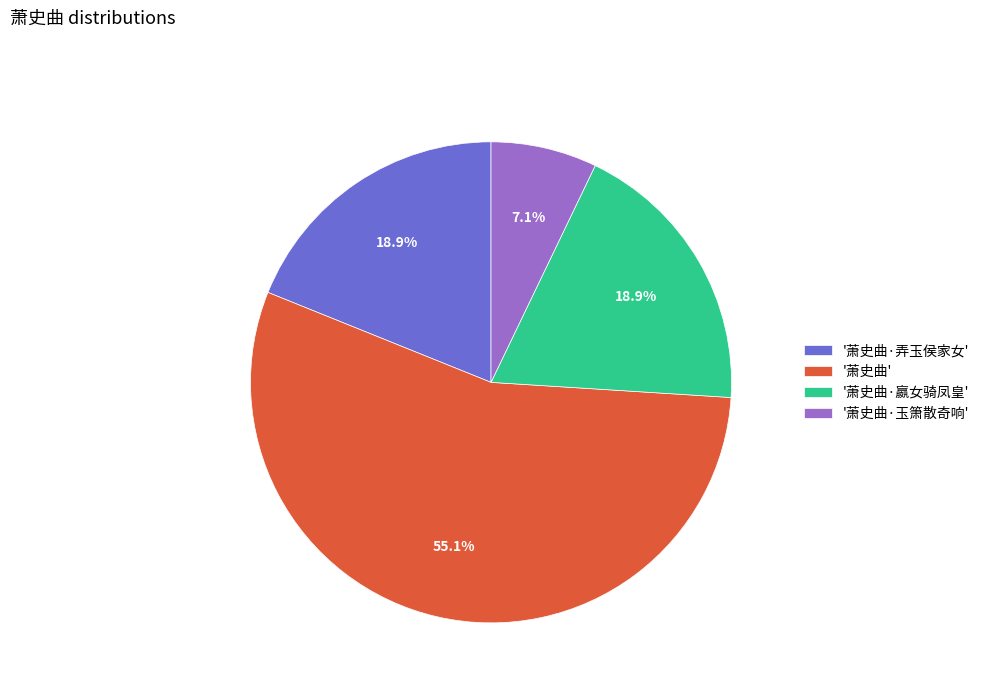

Which has a higher value, '萧史曲·玉箫散奇响' or '萧史曲·嬴女骑凤皇'?

'萧史曲·嬴女骑凤皇'